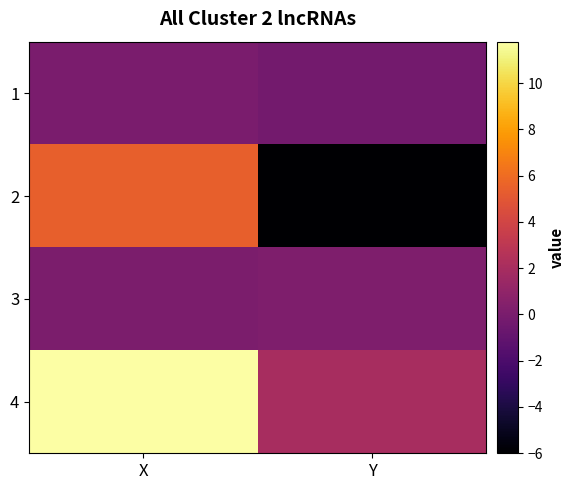

Reading left to right, list all the values displayed in this chart.

1: X=-0.0	Y=-0.2
2: X=5.4	Y=-6.0
3: X=0.0	Y=0.2
4: X=11.8	Y=2.0